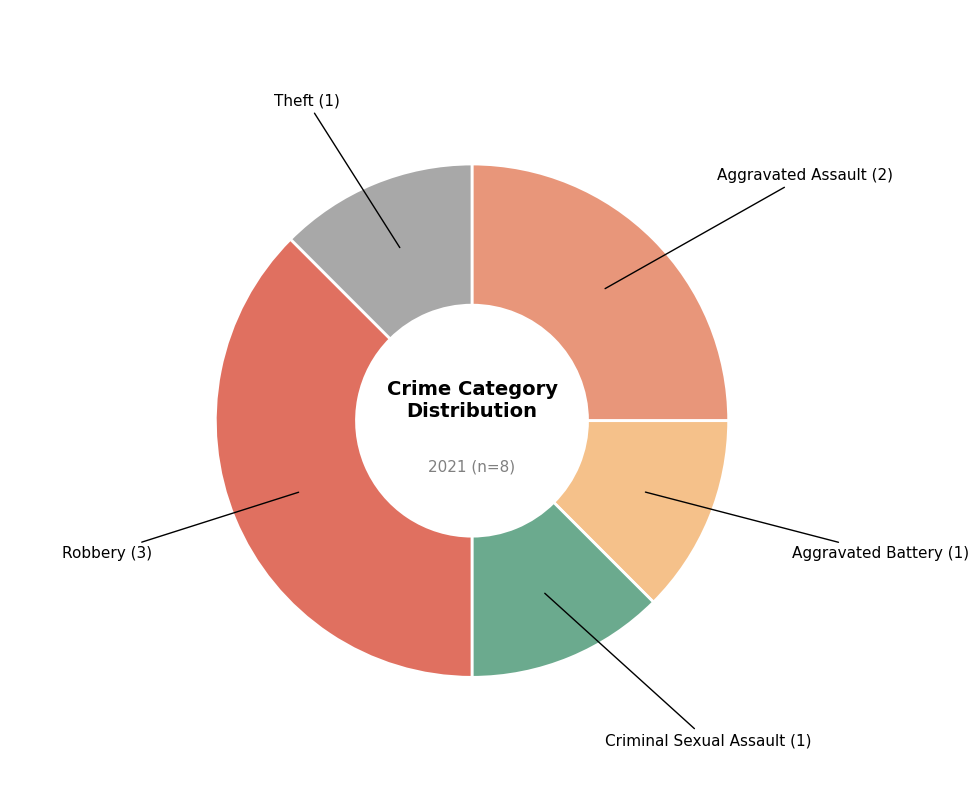

How many segments does this pie chart have?

5